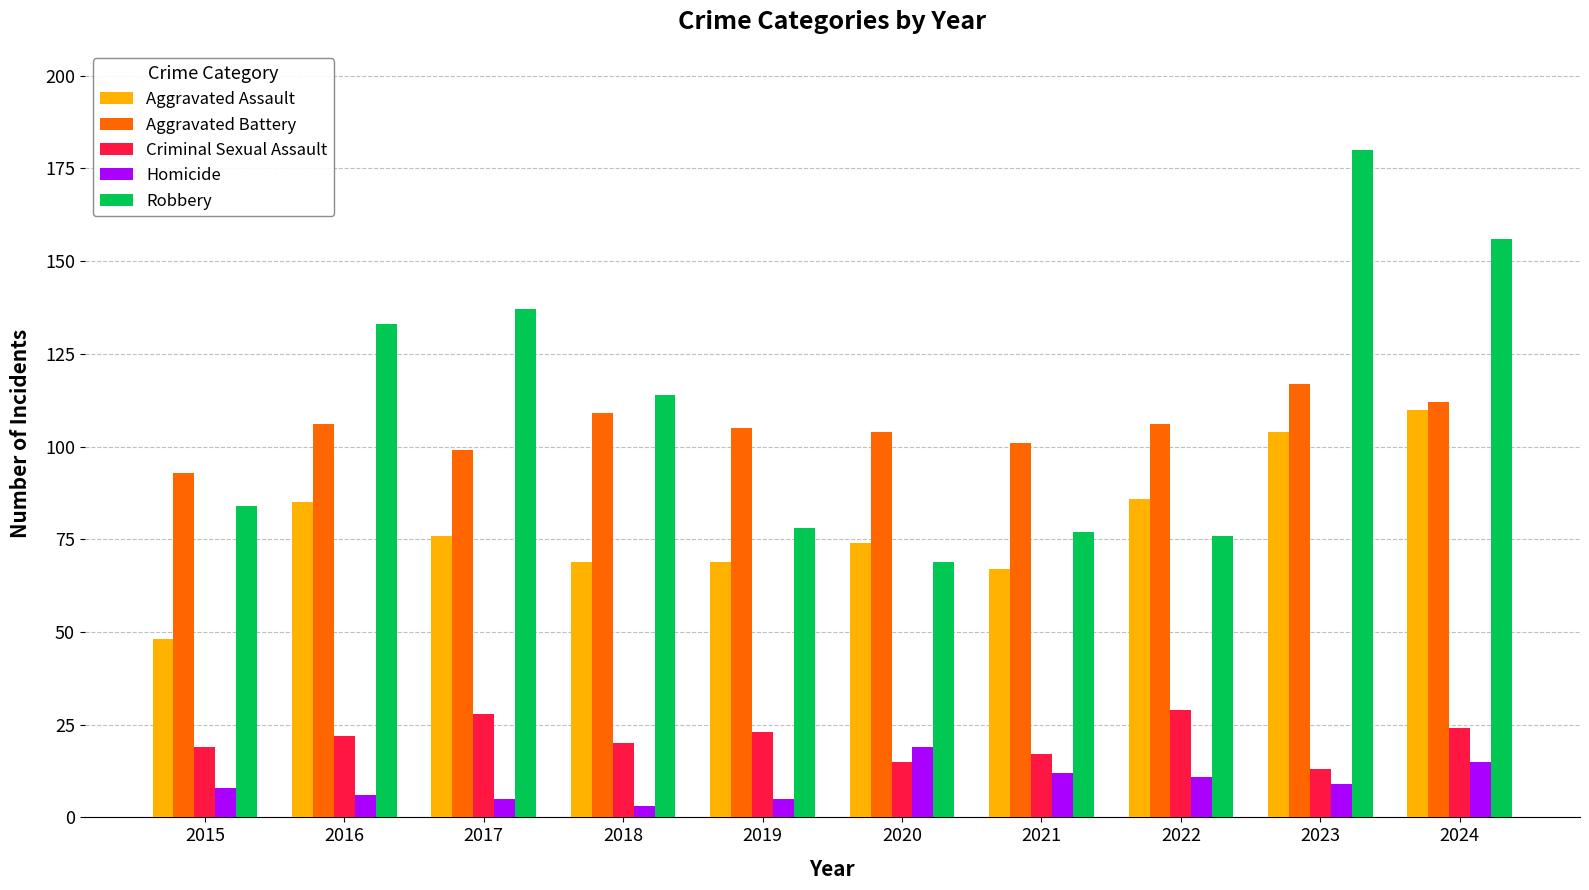

What is the maximum value shown in the chart?

180